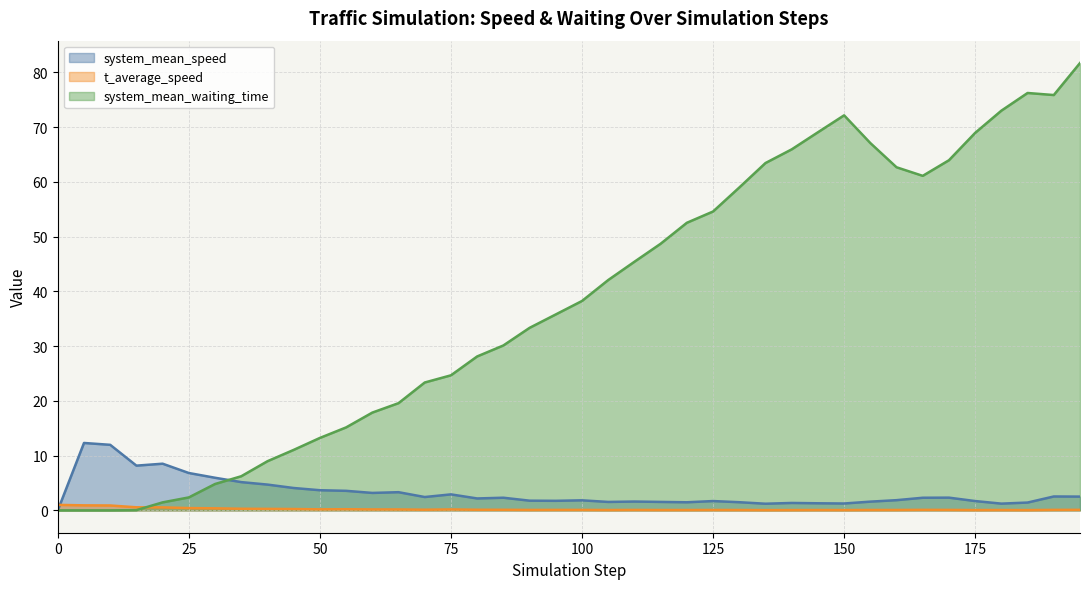

Which series has the widest spread of values?

system_mean_waiting_time